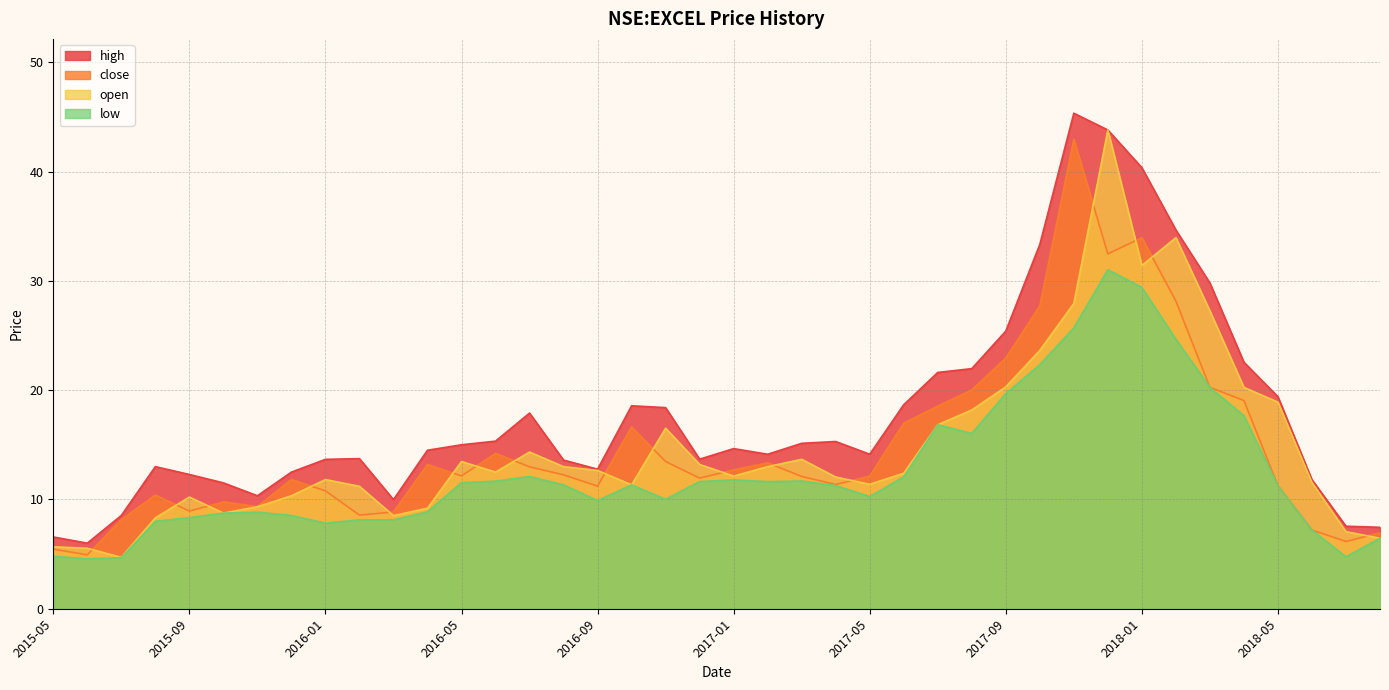

Is the value of high at 2015-09 greater than the value of open at 2018-08?

Yes